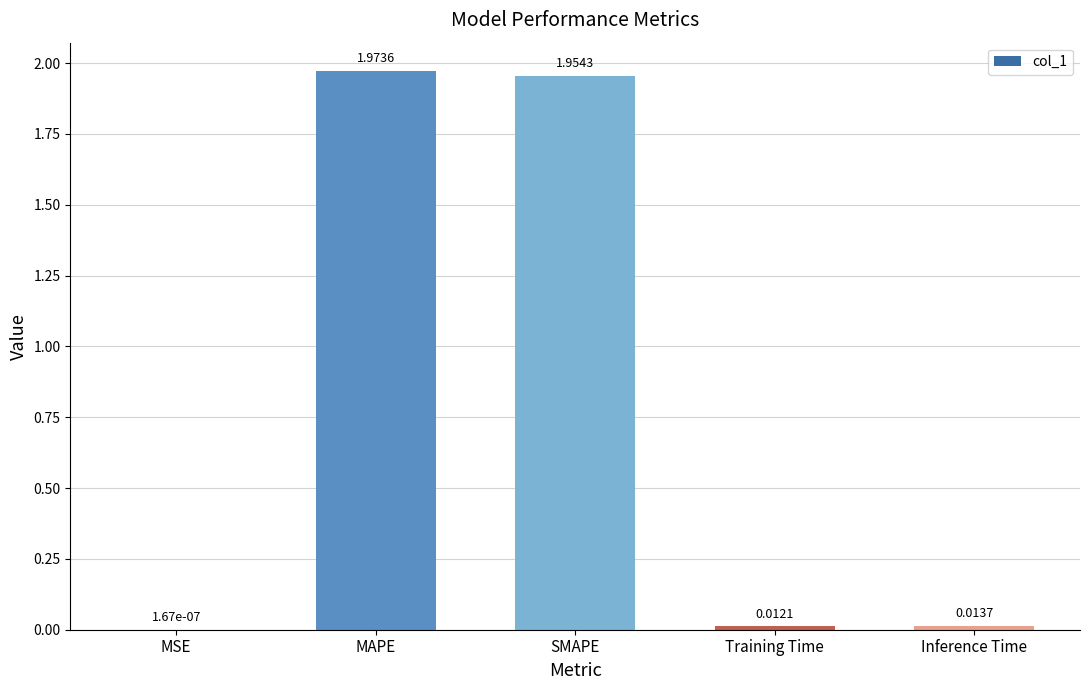

Which category has the highest value across all series?

MAPE